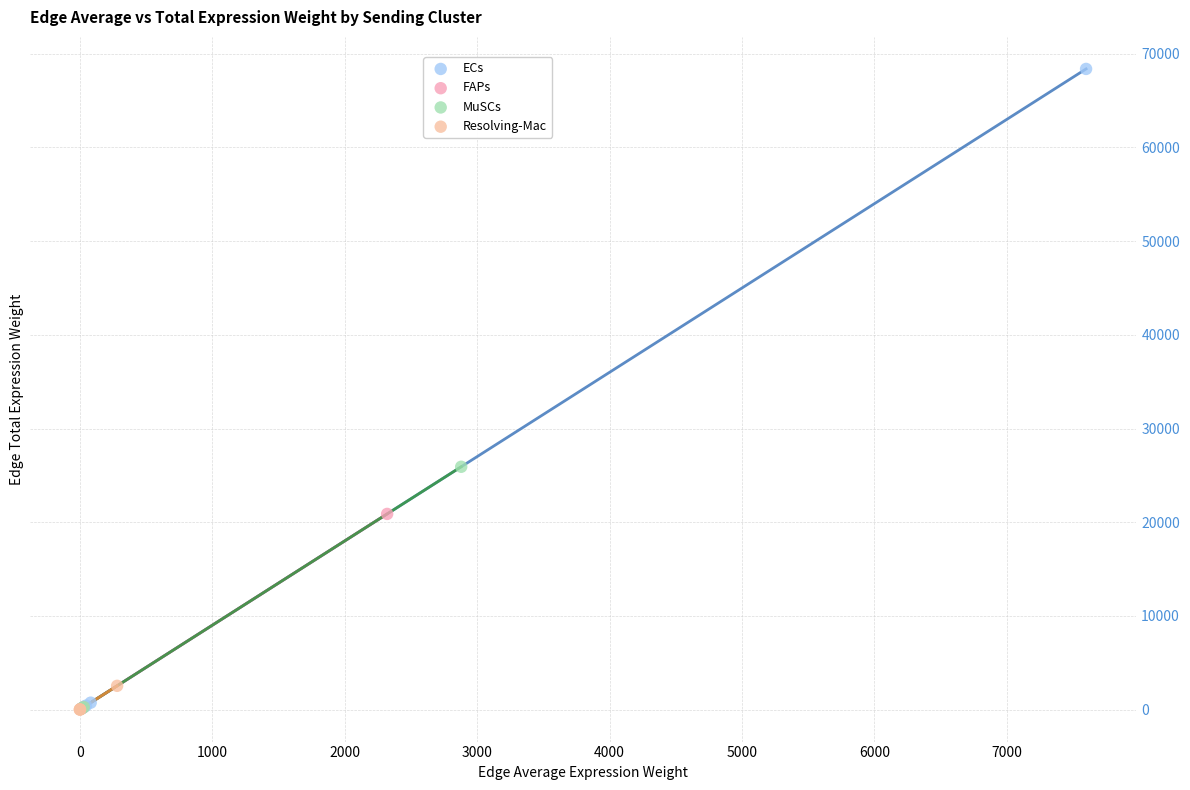

Which series has the widest spread of Y values?

ECs